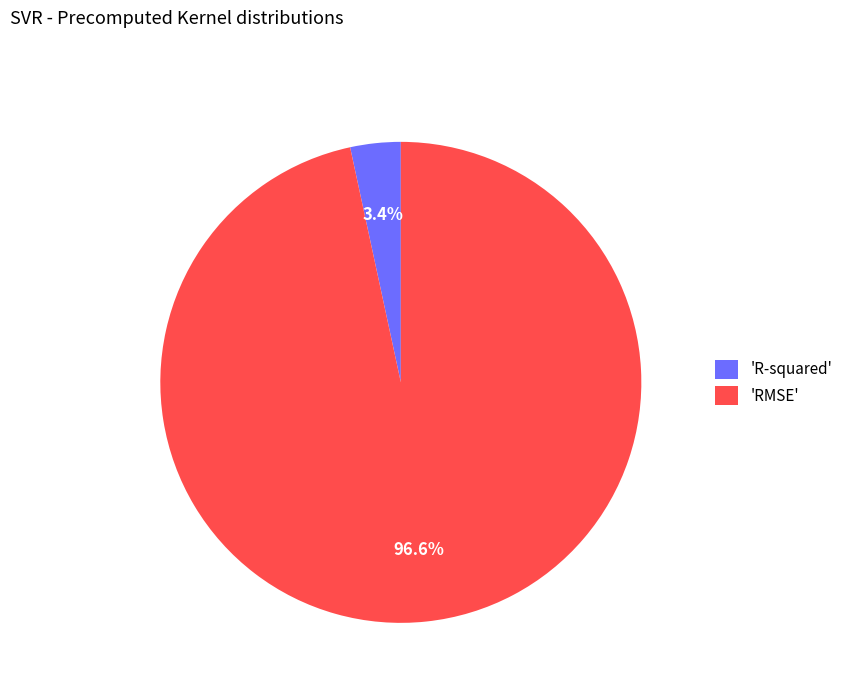

Rank the categories by value from highest to lowest.

'RMSE', 'R-squared'